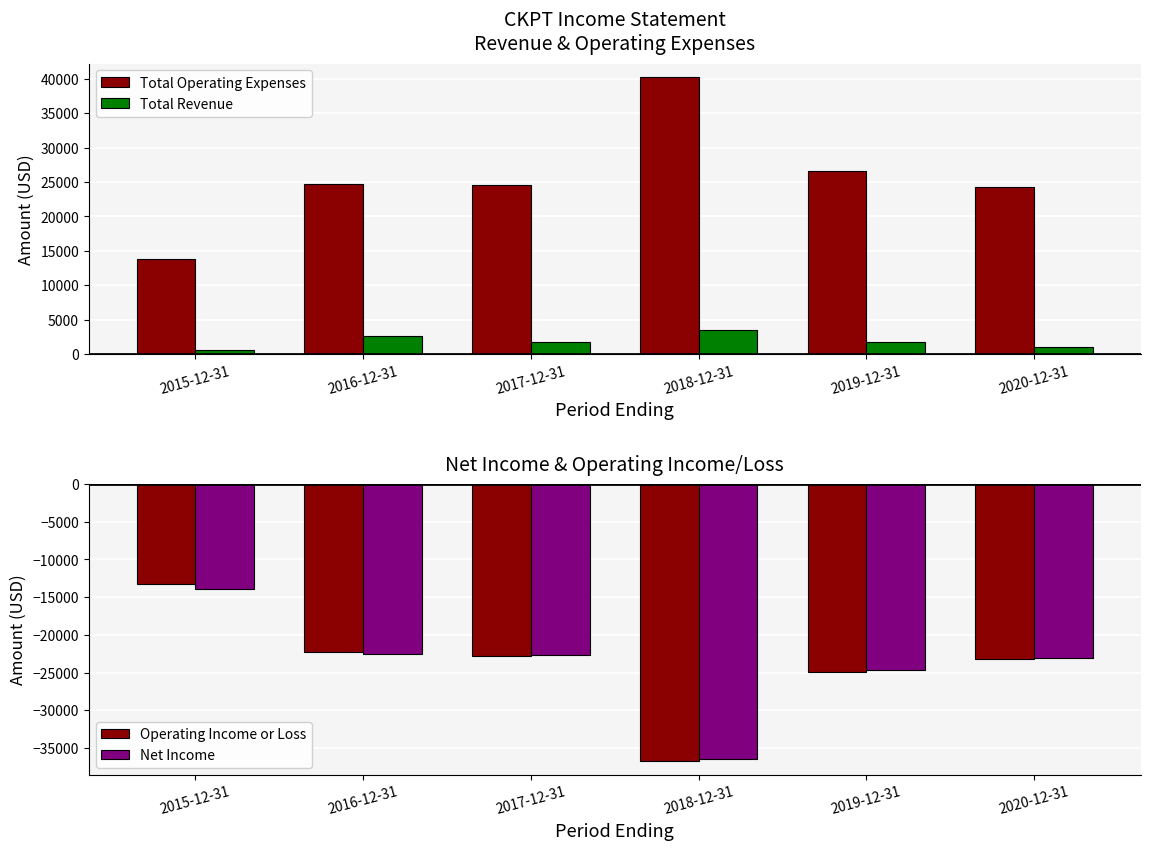

Rank the categories by Total Revenue value from highest to lowest.

2018-12-31, 2016-12-31, 2017-12-31, 2019-12-31, 2020-12-31, 2015-12-31